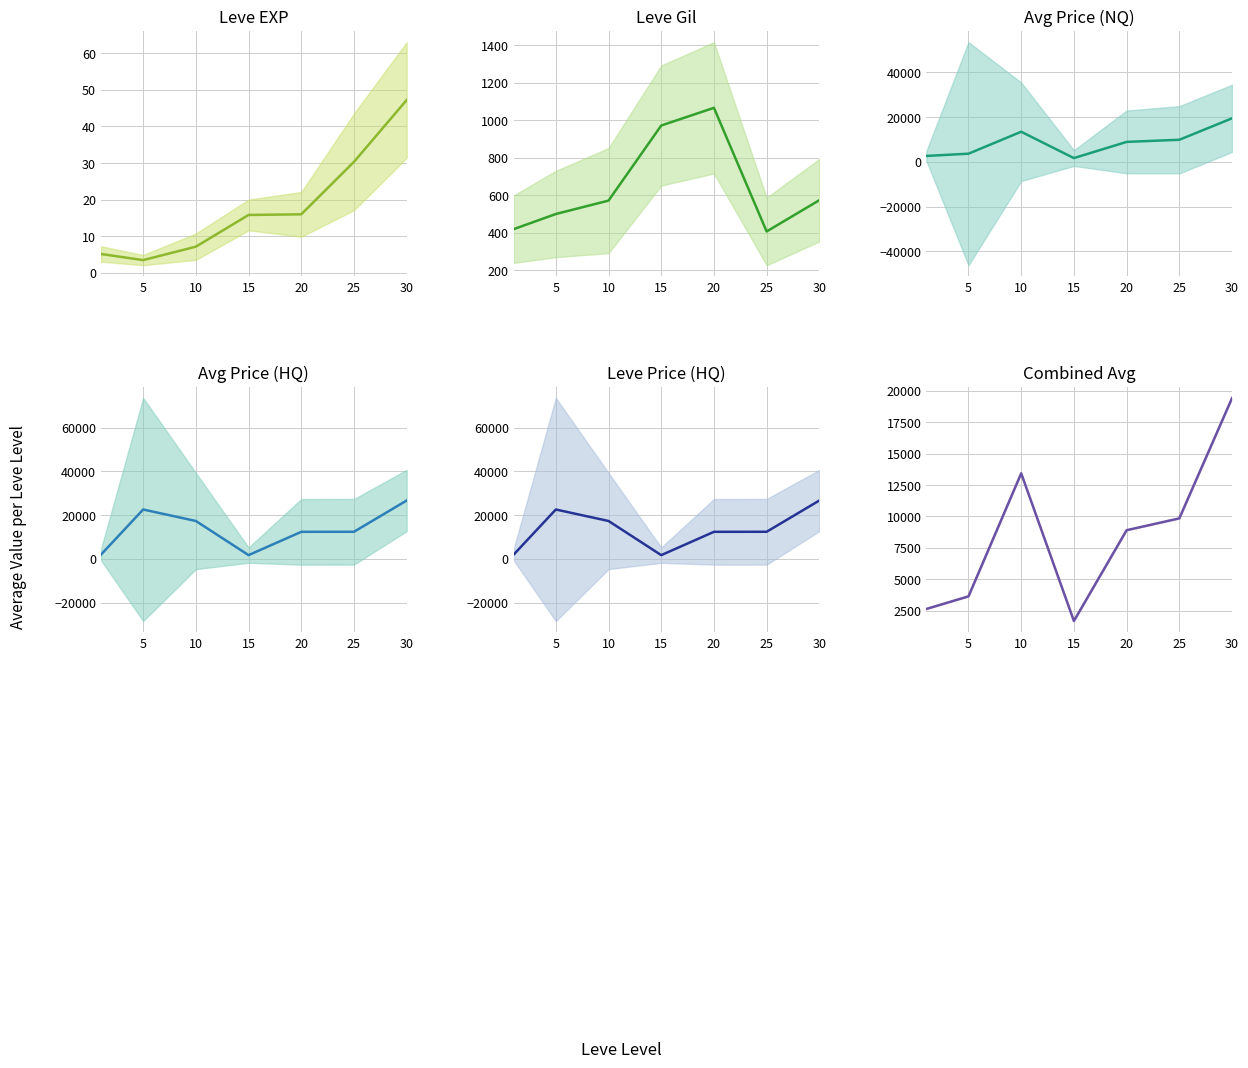

In Combined Avg, how many points are lower than both neighbors (excluding endpoints)?

1